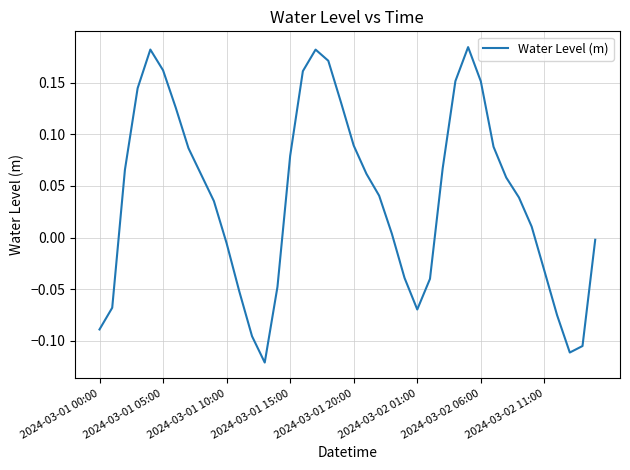

What is the sum of all values?

1.6